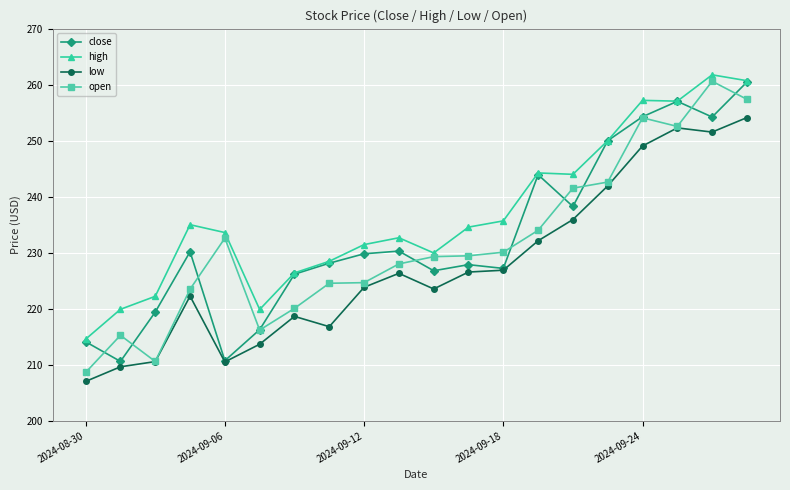

True or false: close has more than 1 interior local peaks.

True